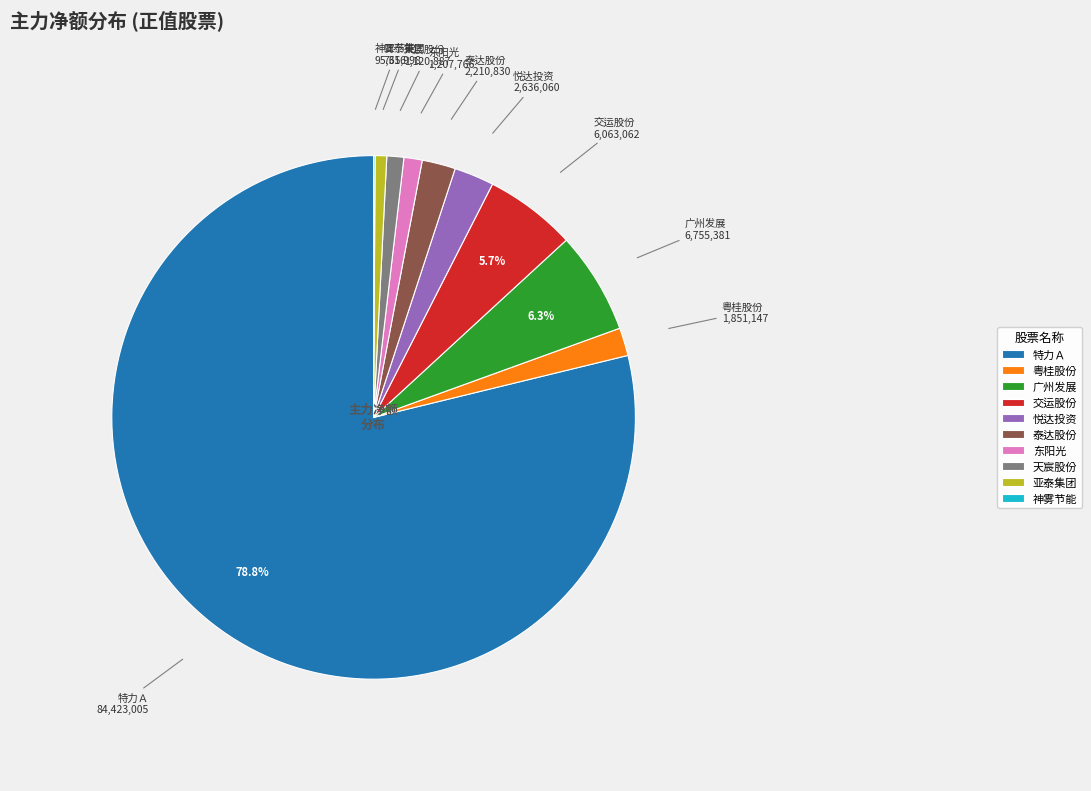

To the nearest percent, what is the average slice percentage?

10%